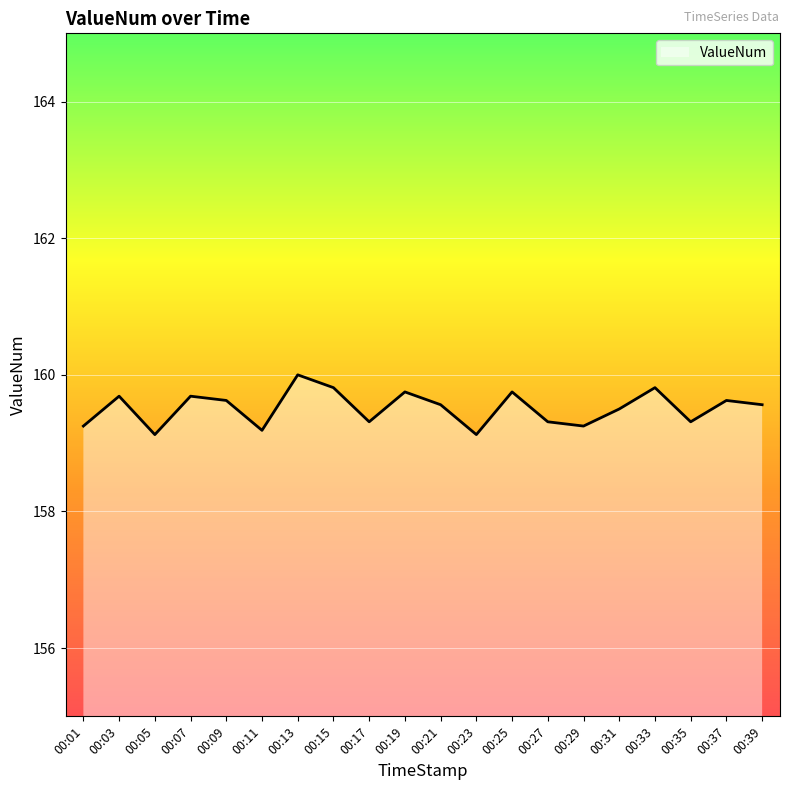

Read the value at 00:37.

159.6